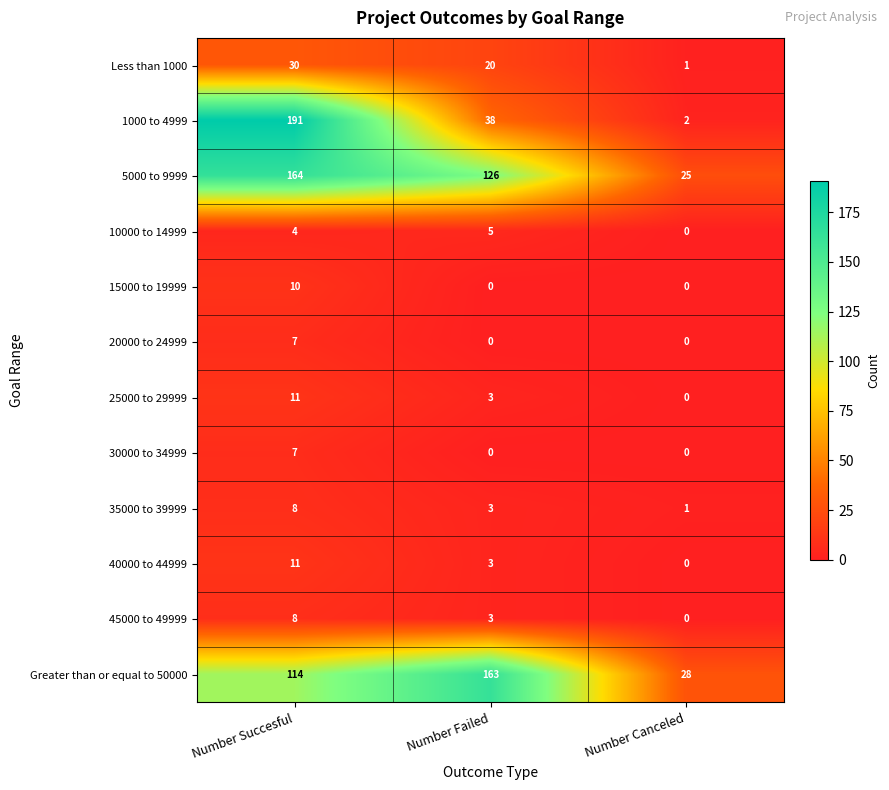

What is the difference between the maximum and minimum values in the Less than 1000 series?

29